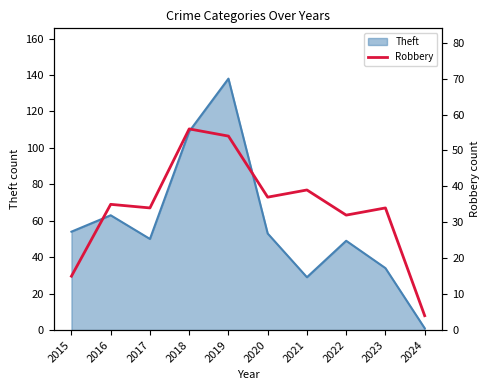

The Theft series shows 10 at 2021. True or false?

False